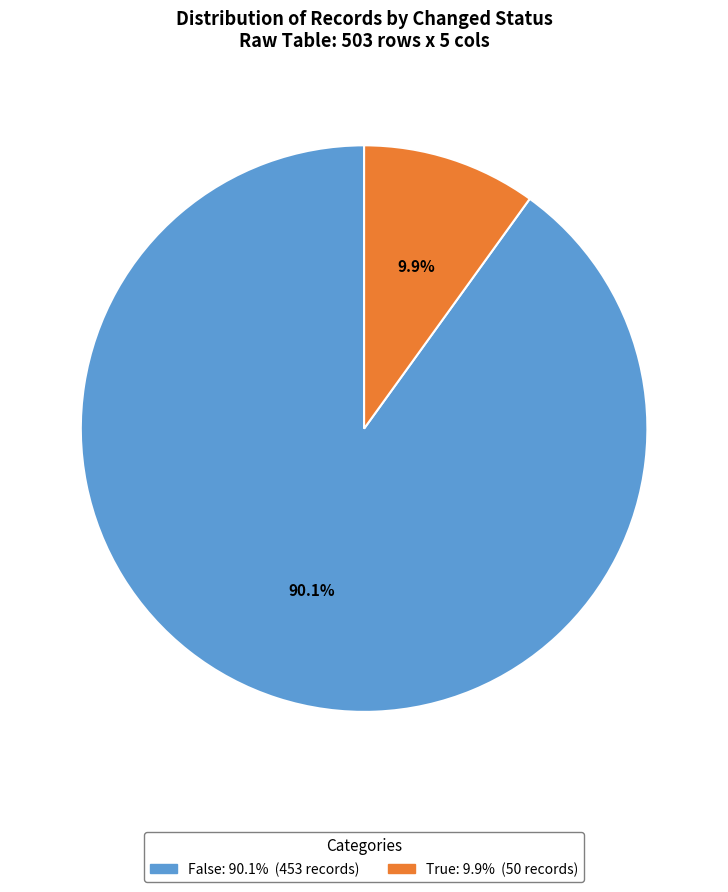

What is the smallest slice in the pie chart?

True